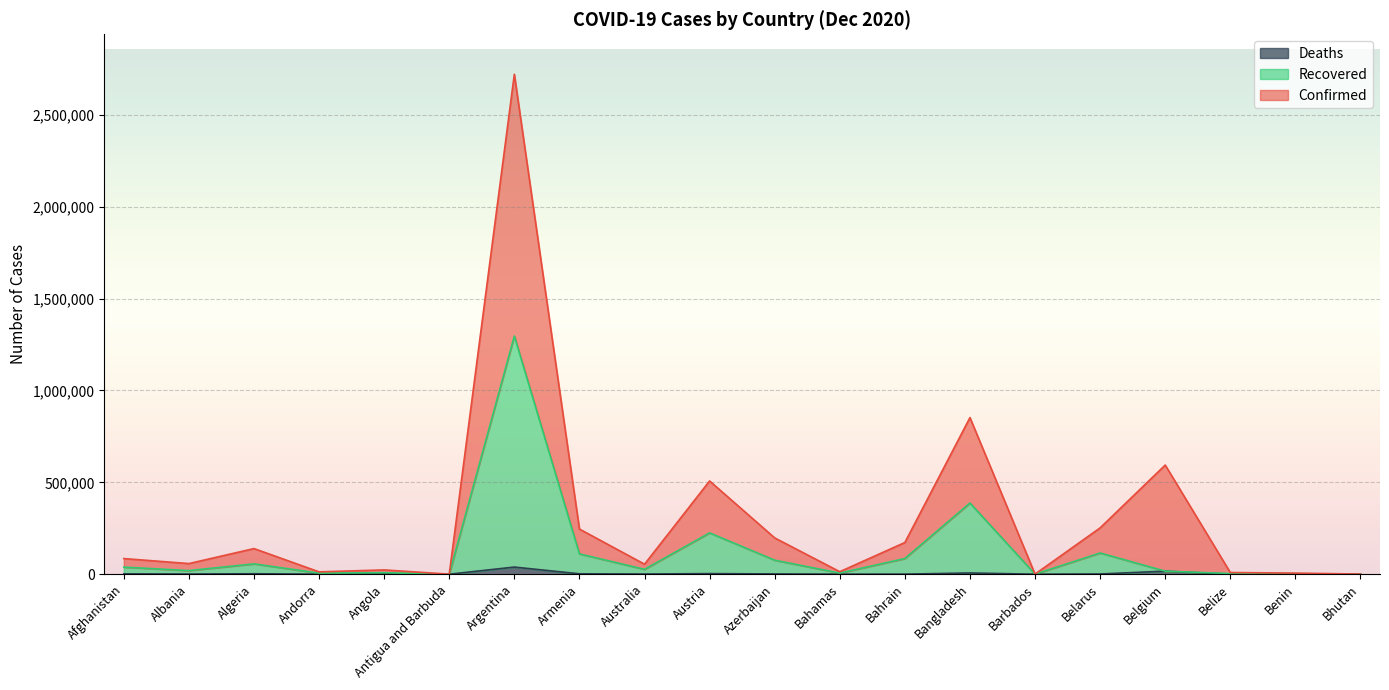

True or false: Deaths and Confirmed intersect in this chart.

False